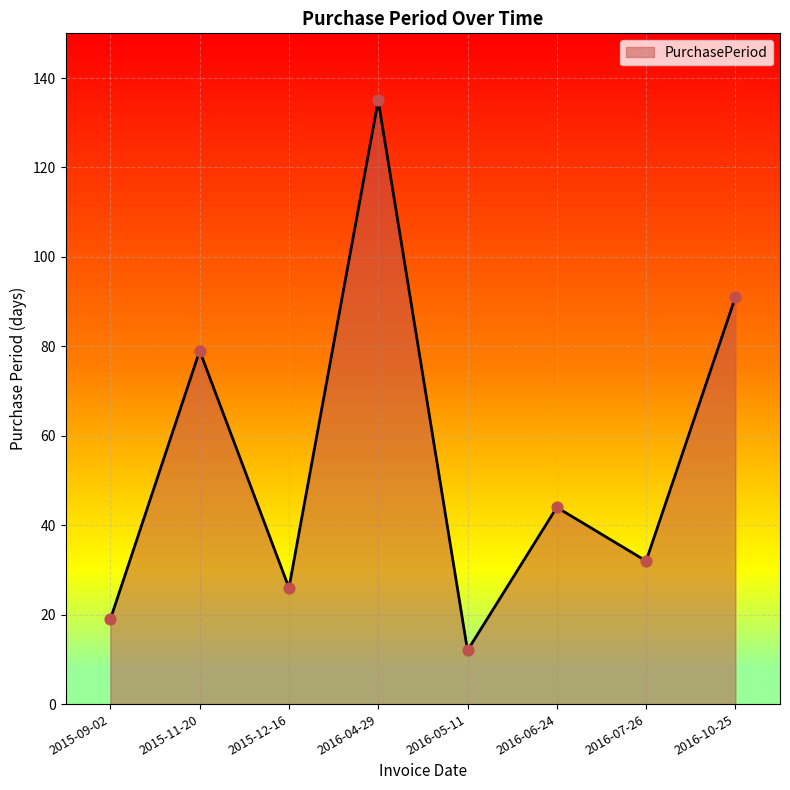

What is the change in value from 2016-06-24 to 2016-10-25?

+47